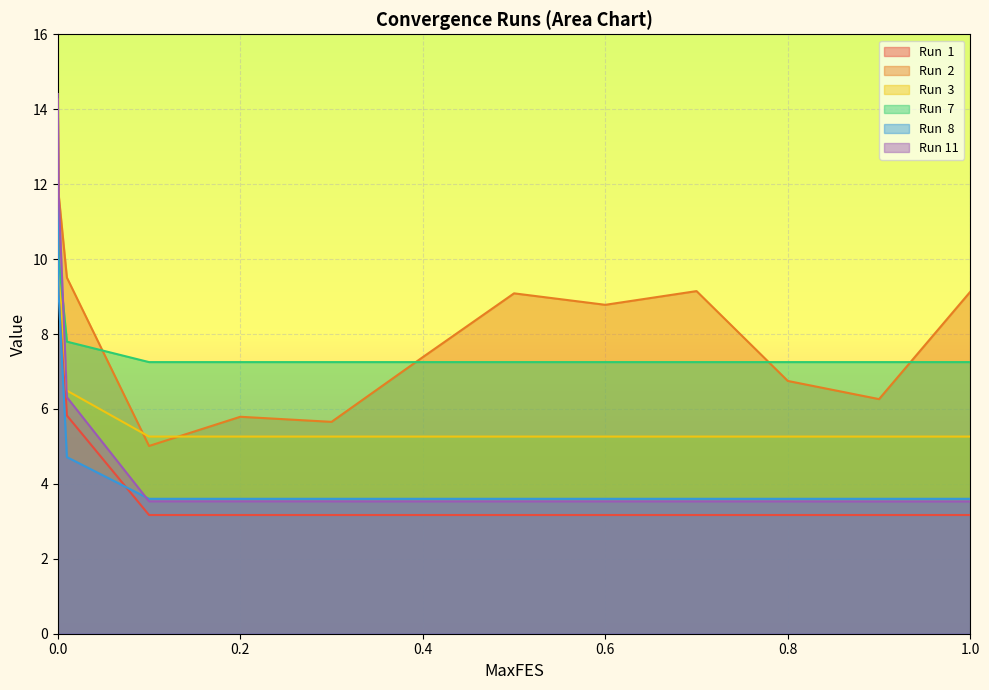

Between 0.3 and 0.4, which series saw the biggest shift?

Run  2